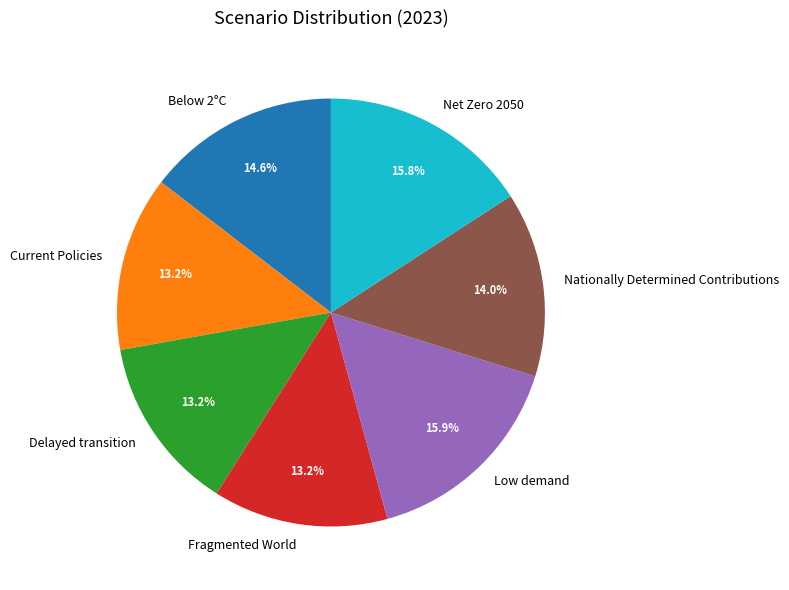

Combined, do Nationally Determined Contributions and Current Policies account for over 50%?

No